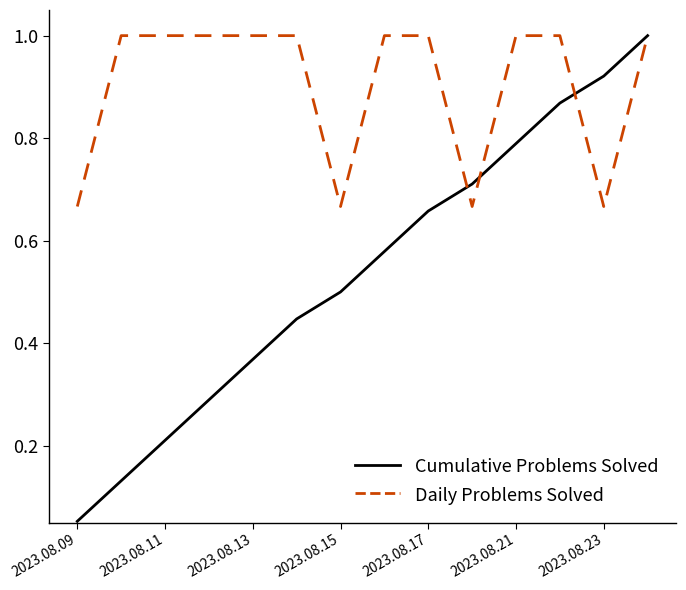

Rank the series by their average value, from lowest to highest.

Cumulative Problems Solved, Daily Problems Solved